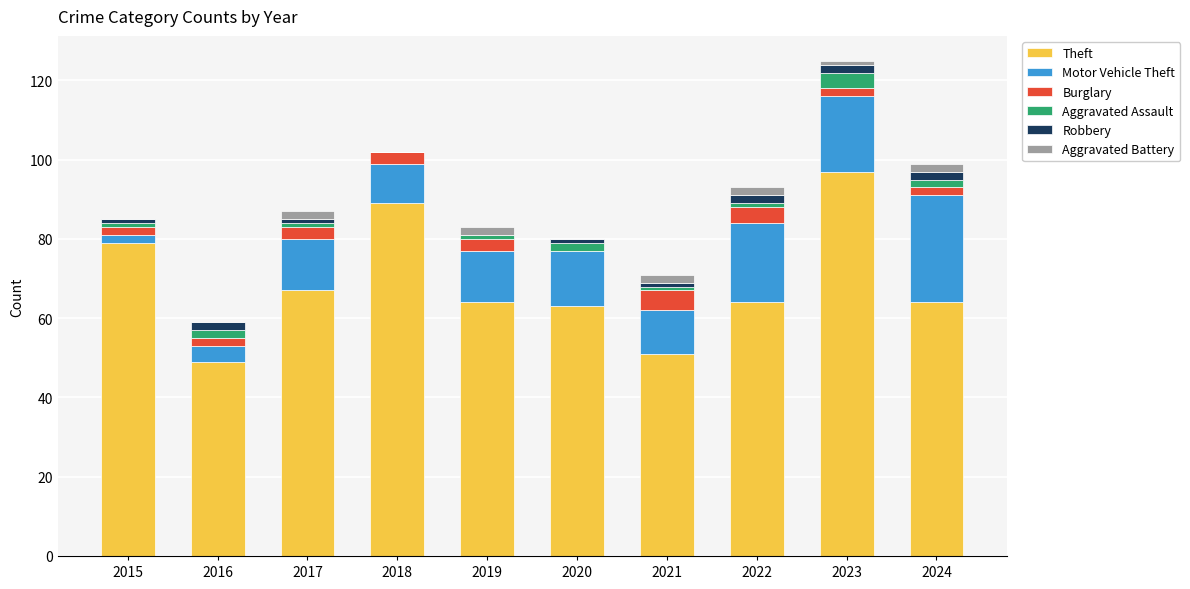

Which category has the highest value in the Theft series?

2023